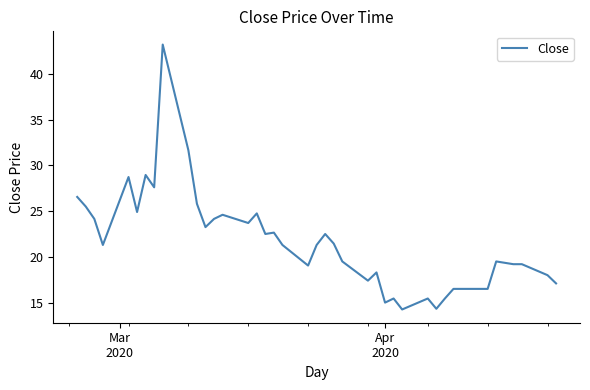

What is the difference between the maximum and minimum values?

29.0